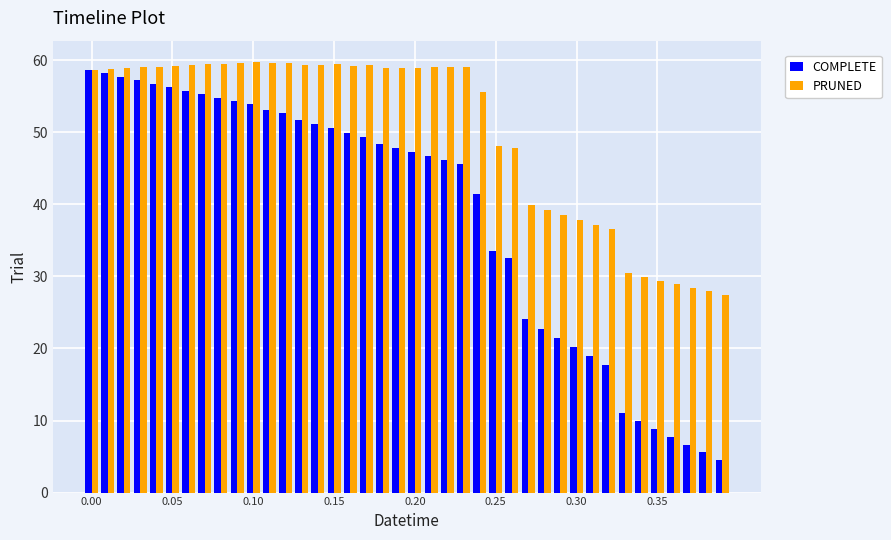

What are all the series names shown in the legend?

COMPLETE, PRUNED